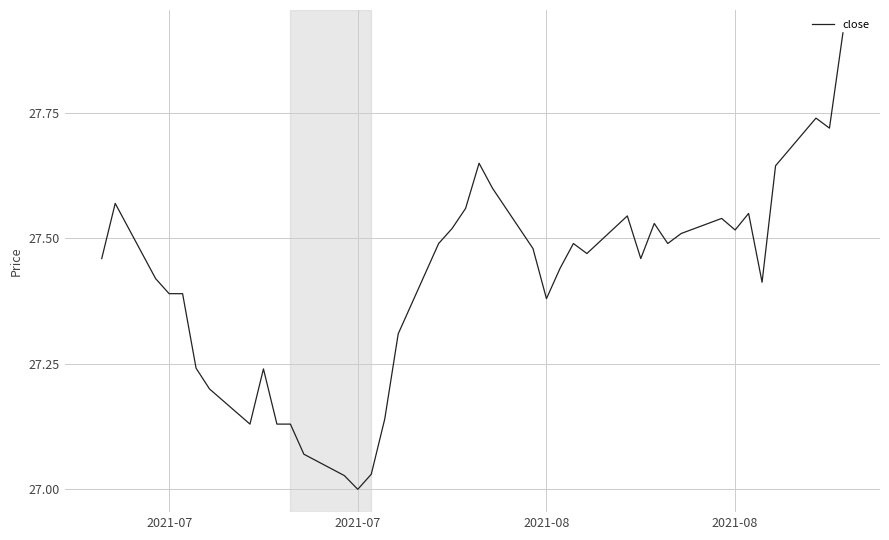

What is the difference between the maximum and minimum values?

0.9